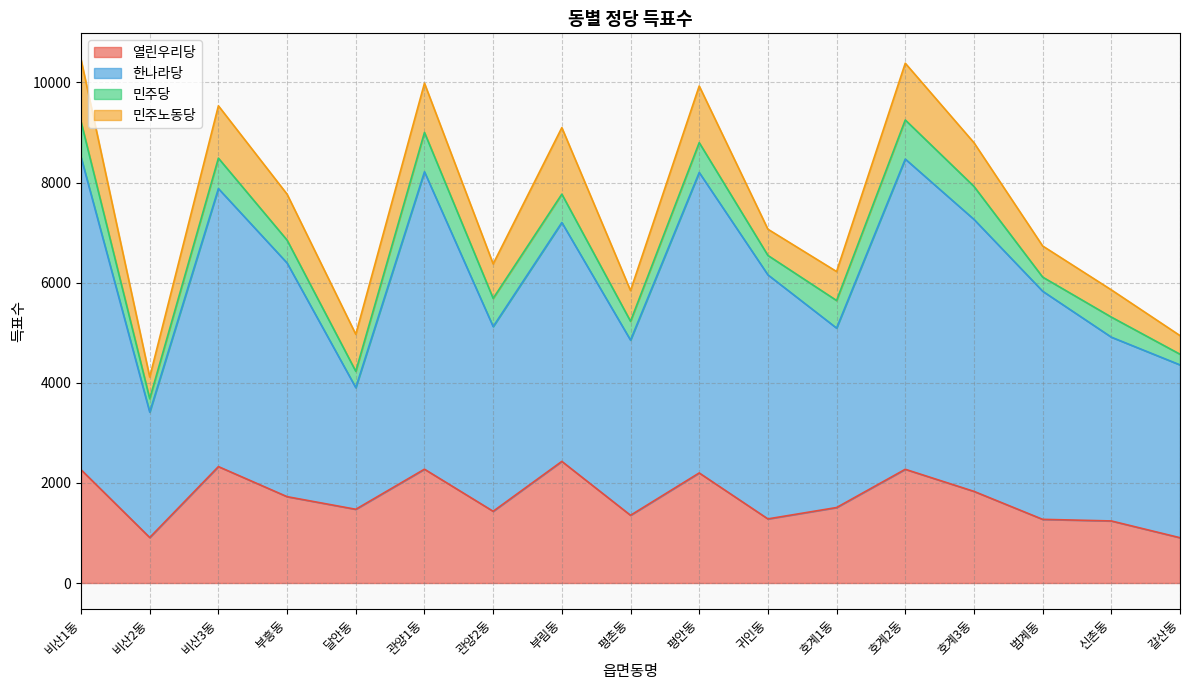

What is the maximum value for 열린우리당?

2430